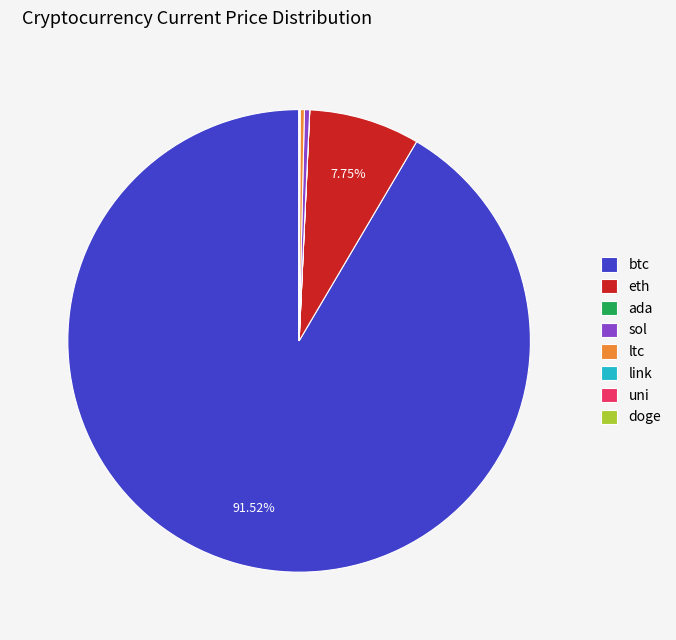

Which has a higher value, eth or sol?

eth